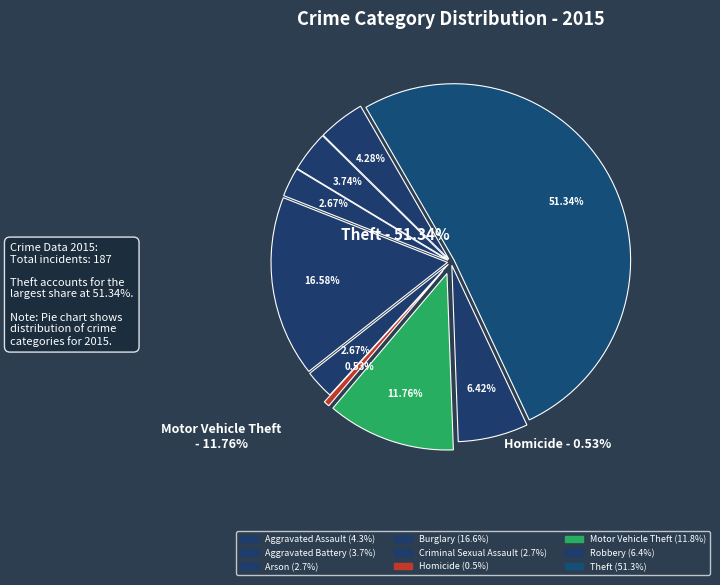

Rank the categories by value from lowest to highest.

Homicide, Arson, Criminal Sexual Assault, Aggravated Battery, Aggravated Assault, Robbery, Motor Vehicle Theft, Burglary, Theft